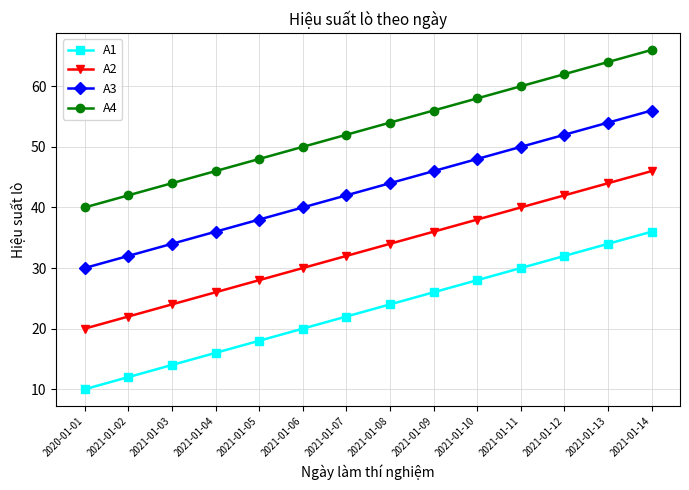

Reading left to right, extract all data points from this chart.

A1: 2020-01-01=10	2021-01-02=12	2021-01-03=14	2021-01-04=16	2021-01-05=18	2021-01-06=20	2021-01-07=22	2021-01-08=24	2021-01-09=26	2021-01-10=28	2021-01-11=30	2021-01-12=32	2021-01-13=34	2021-01-14=36
A2: 2020-01-01=20	2021-01-02=22	2021-01-03=24	2021-01-04=26	2021-01-05=28	2021-01-06=30	2021-01-07=32	2021-01-08=34	2021-01-09=36	2021-01-10=38	2021-01-11=40	2021-01-12=42	2021-01-13=44	2021-01-14=46
A3: 2020-01-01=30	2021-01-02=32	2021-01-03=34	2021-01-04=36	2021-01-05=38	2021-01-06=40	2021-01-07=42	2021-01-08=44	2021-01-09=46	2021-01-10=48	2021-01-11=50	2021-01-12=52	2021-01-13=54	2021-01-14=56
A4: 2020-01-01=40	2021-01-02=42	2021-01-03=44	2021-01-04=46	2021-01-05=48	2021-01-06=50	2021-01-07=52	2021-01-08=54	2021-01-09=56	2021-01-10=58	2021-01-11=60	2021-01-12=62	2021-01-13=64	2021-01-14=66